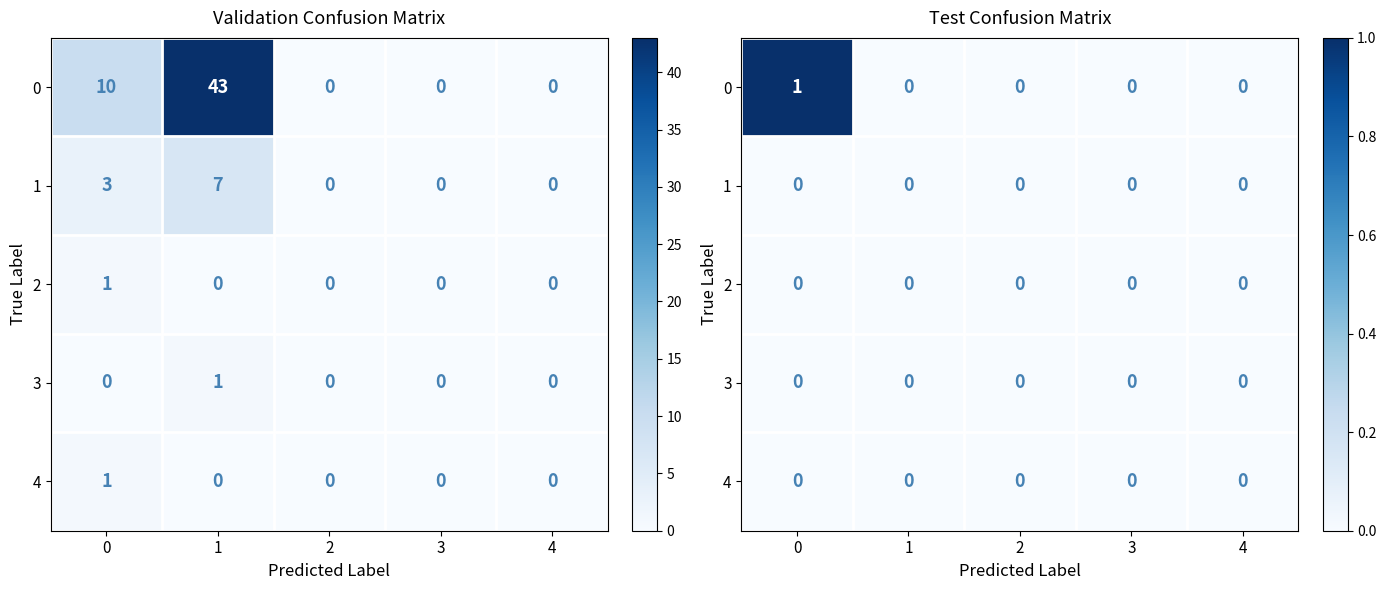

Which has a higher value, 4 or 2?

4